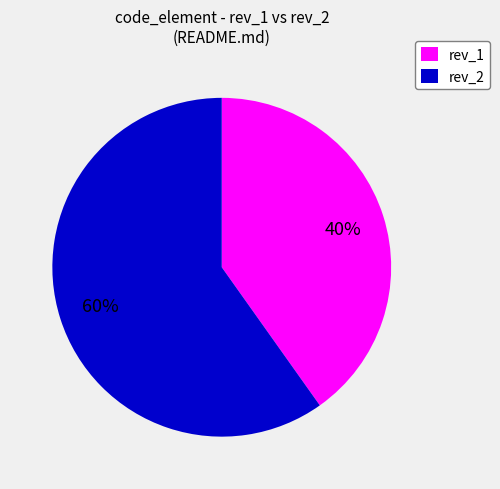

To the nearest percent, what is the difference between the rev_1 and rev_2 slice percentages?

20%